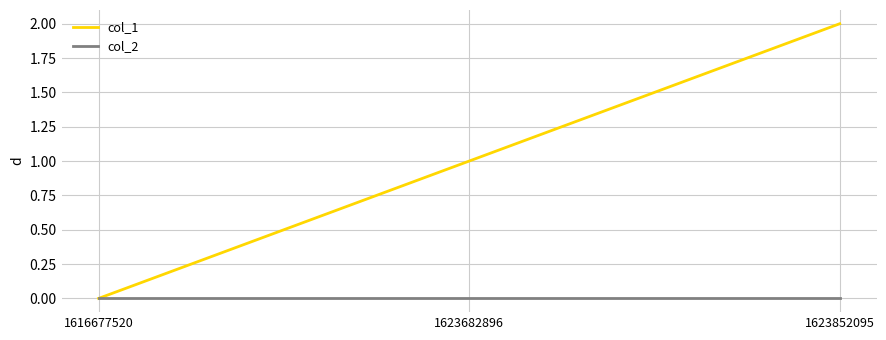

Reading left to right, what are all the values shown in this chart?

col_1: 1616677520=0	1623682896=1	1623852095=2
col_2: 1616677520=0	1623682896=0	1623852095=0